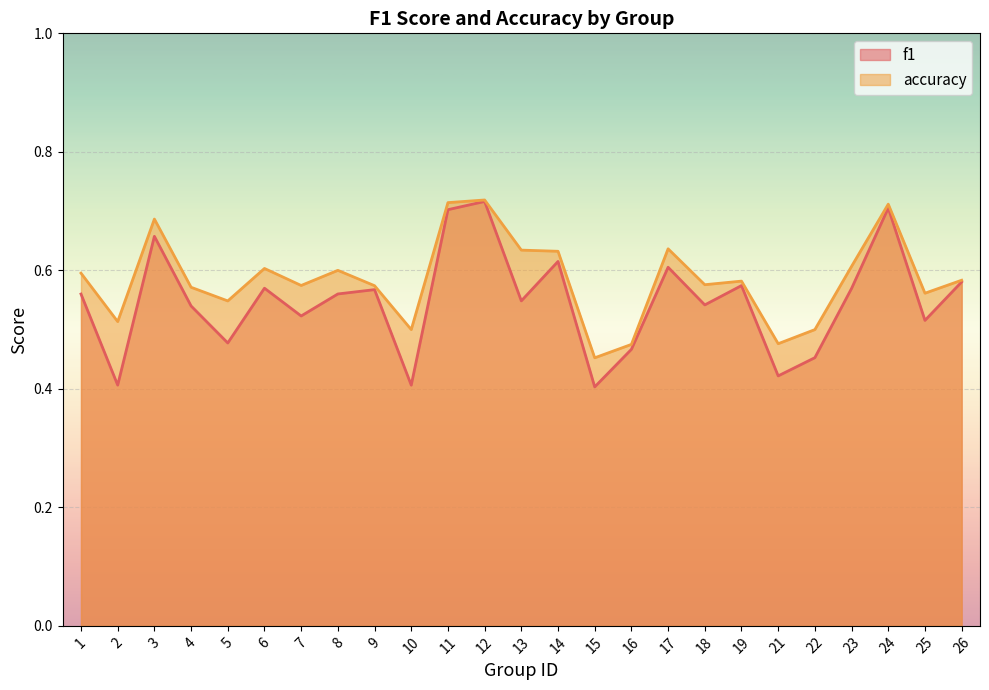

The f1 series shows 0.3 at 6. True or false?

False